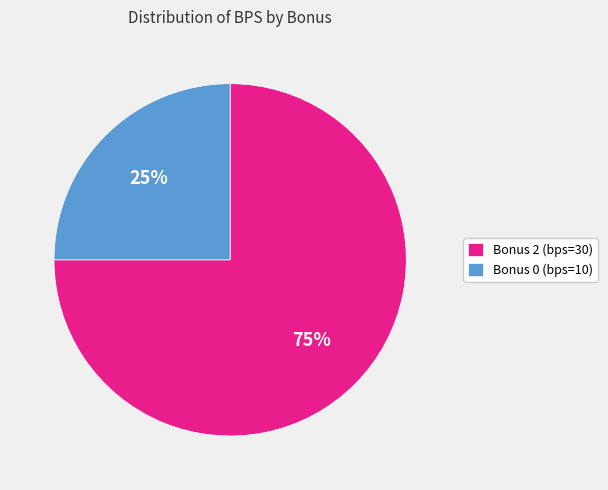

Rank the categories by value from lowest to highest.

Bonus 0 (bps=10), Bonus 2 (bps=30)